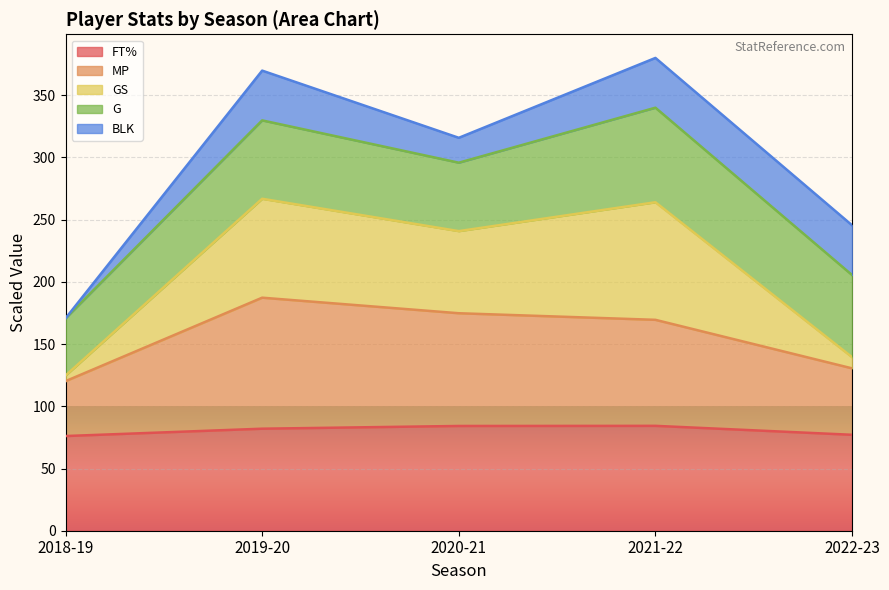

What is the total value across all series at 2022-23?

245.5